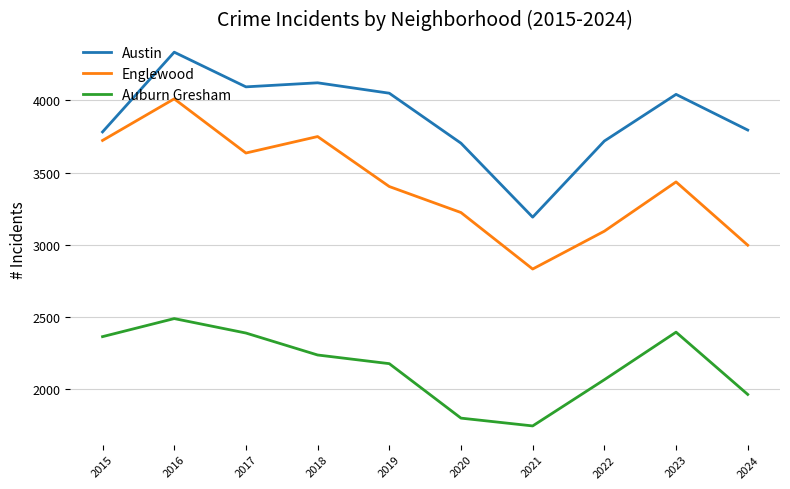

Rank the series at 2015 from lowest to highest value.

Auburn Gresham, Englewood, Austin